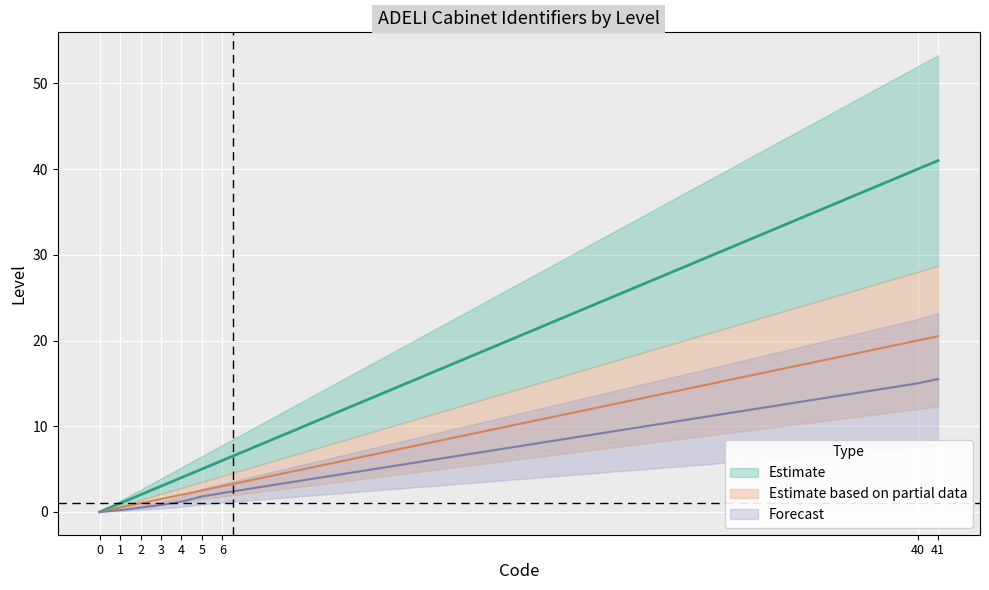

List the labels in order of Forecast value, smallest first.

0, 1, 2, 3, 4, 5, 6, 40, 41